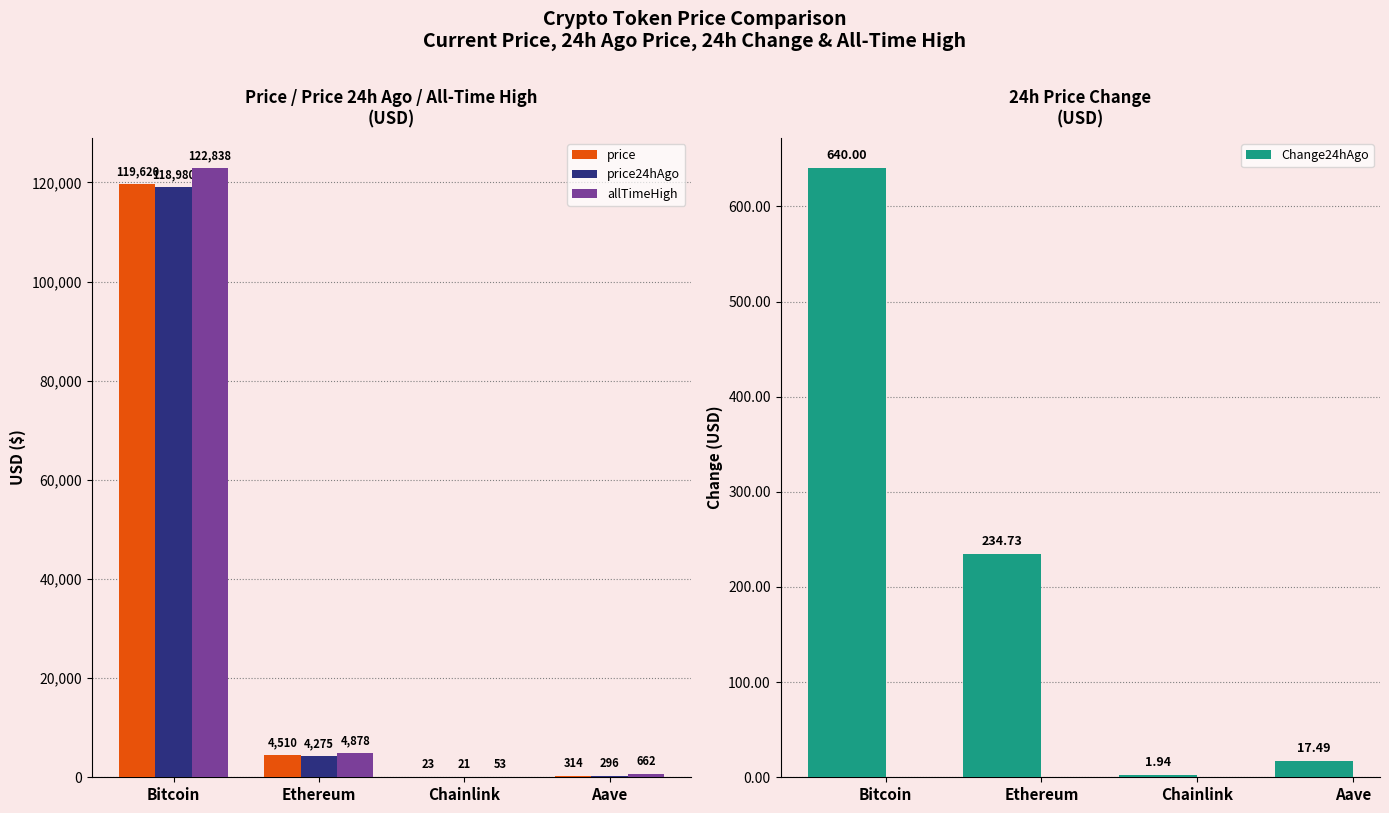

The value of allTimeHigh at Chainlink is 72.5. True or false?

False